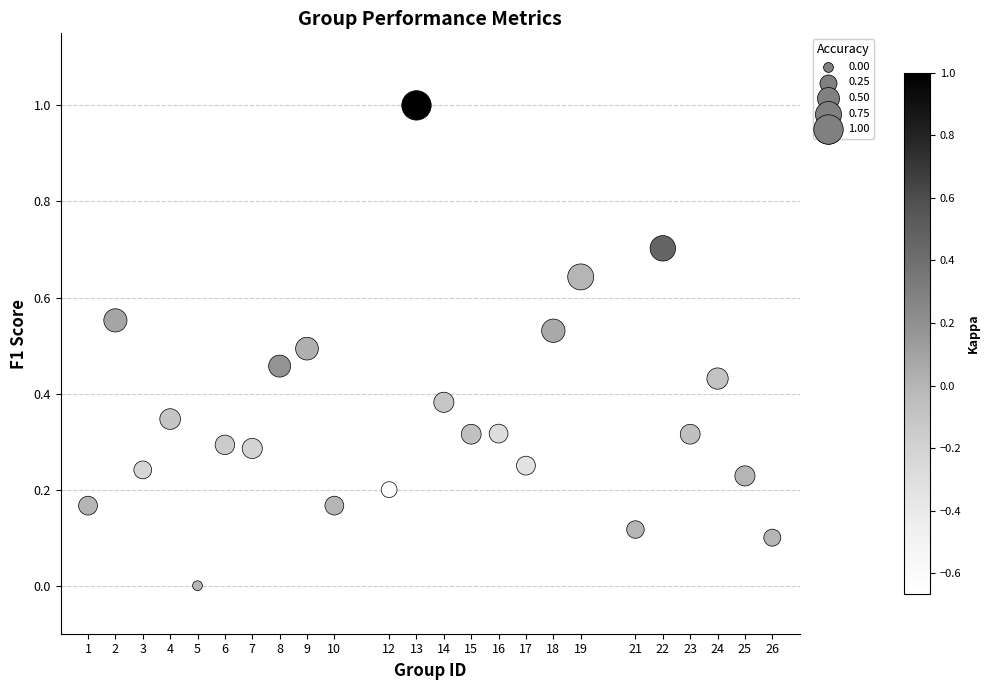

What is the range of Y values (max minus min)?

1.0